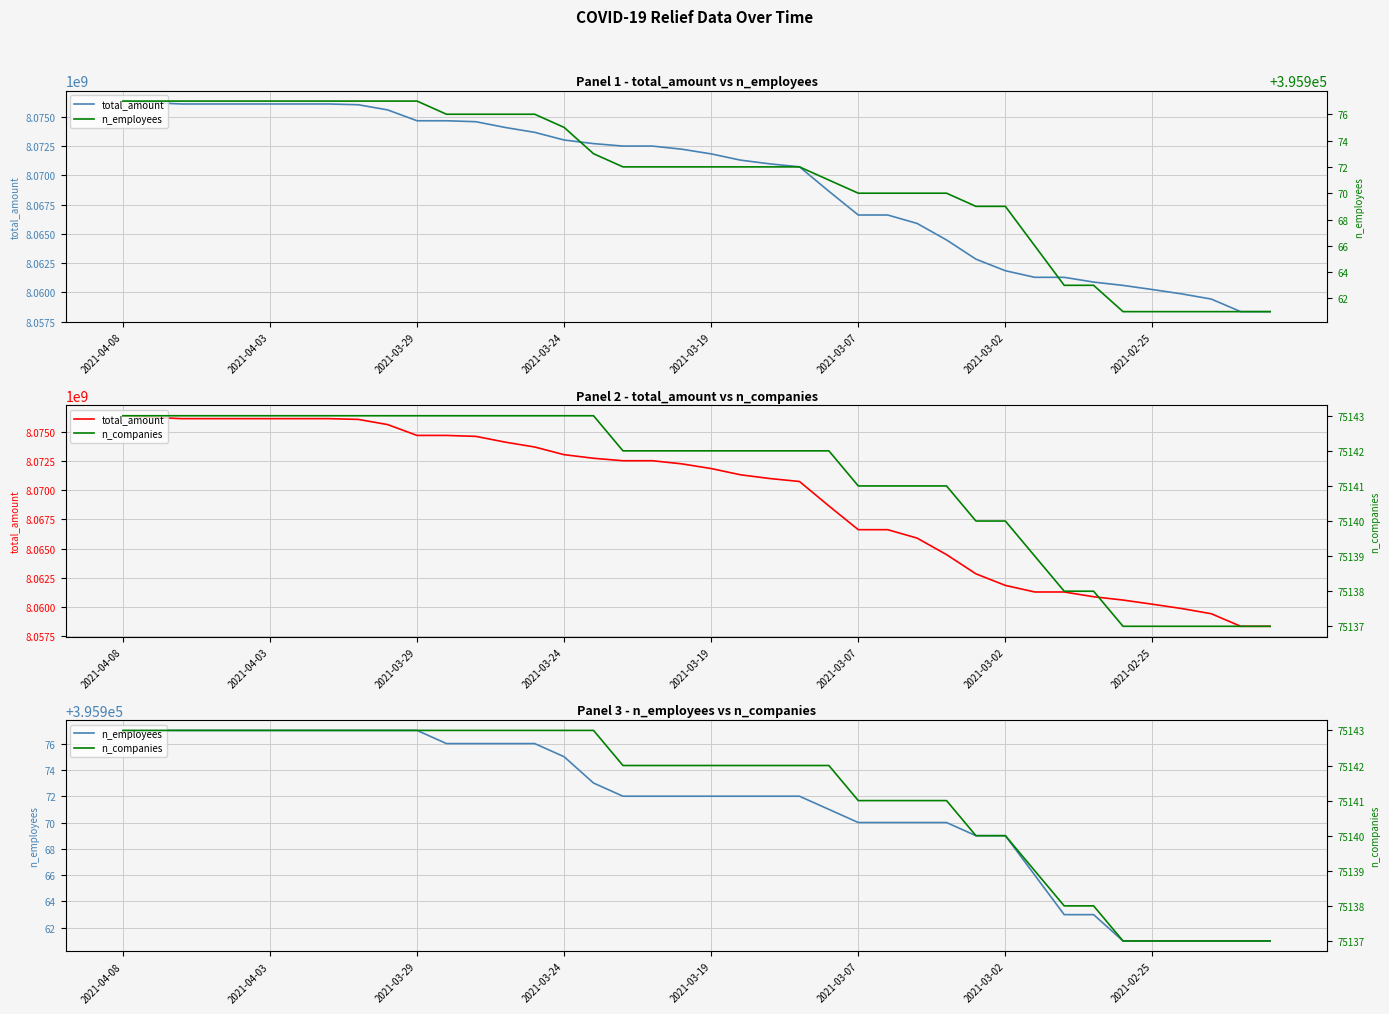

At which label does total_amount reach its peak?

2021-04-08